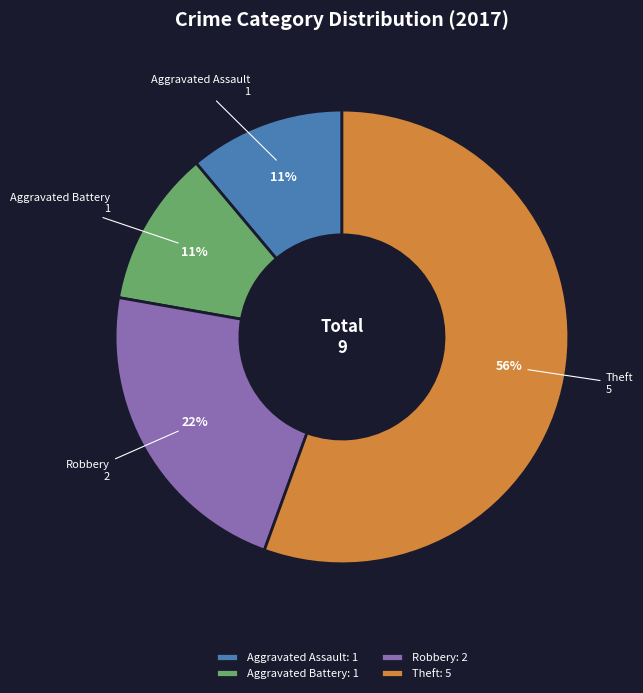

To the nearest percent, what percentage of the pie is Aggravated Battery?

11%